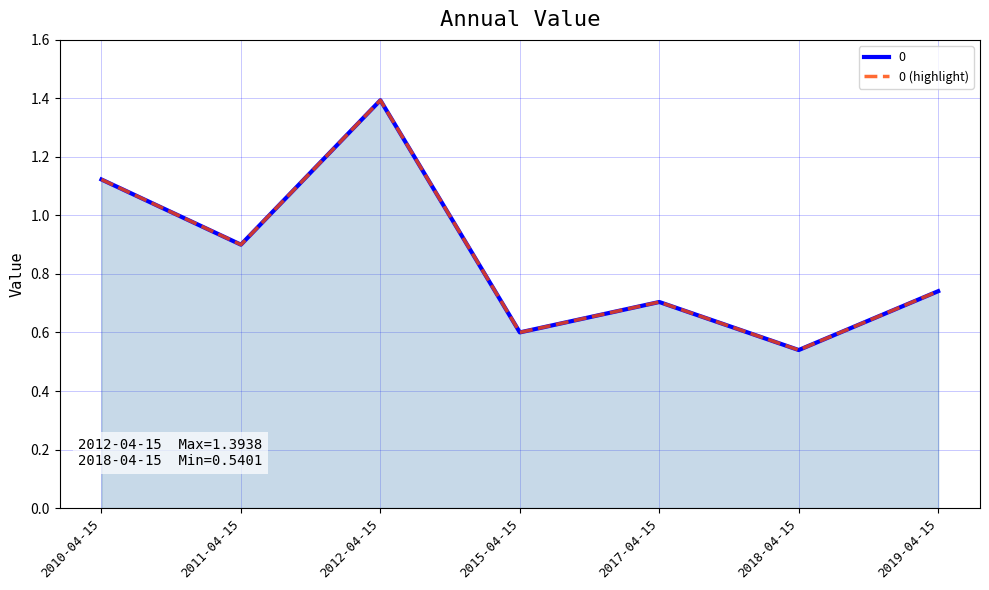

How many values are between 0 and 1?

5